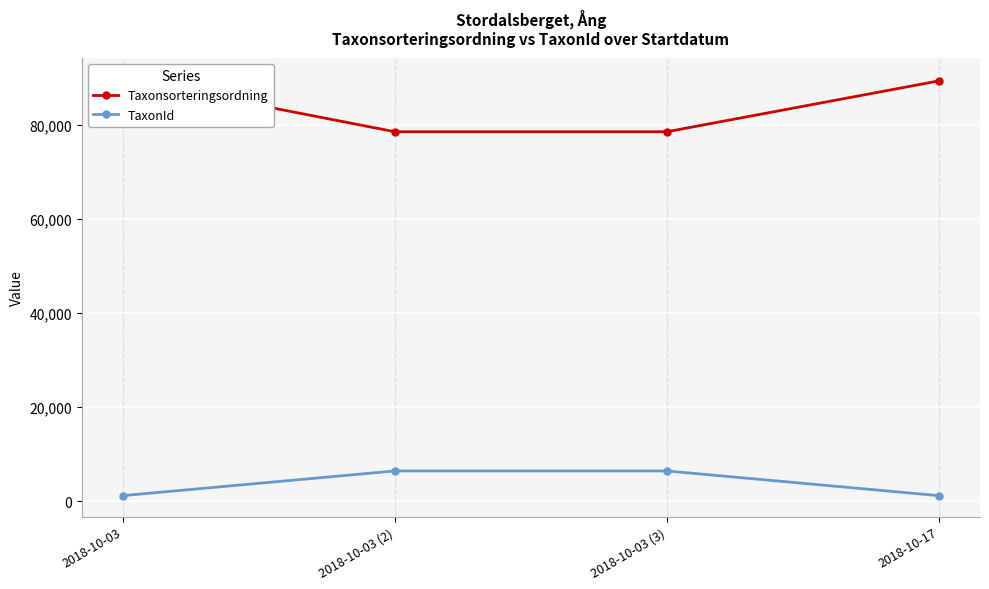

What are all the series names shown in the legend?

Taxonsorteringsordning, TaxonId